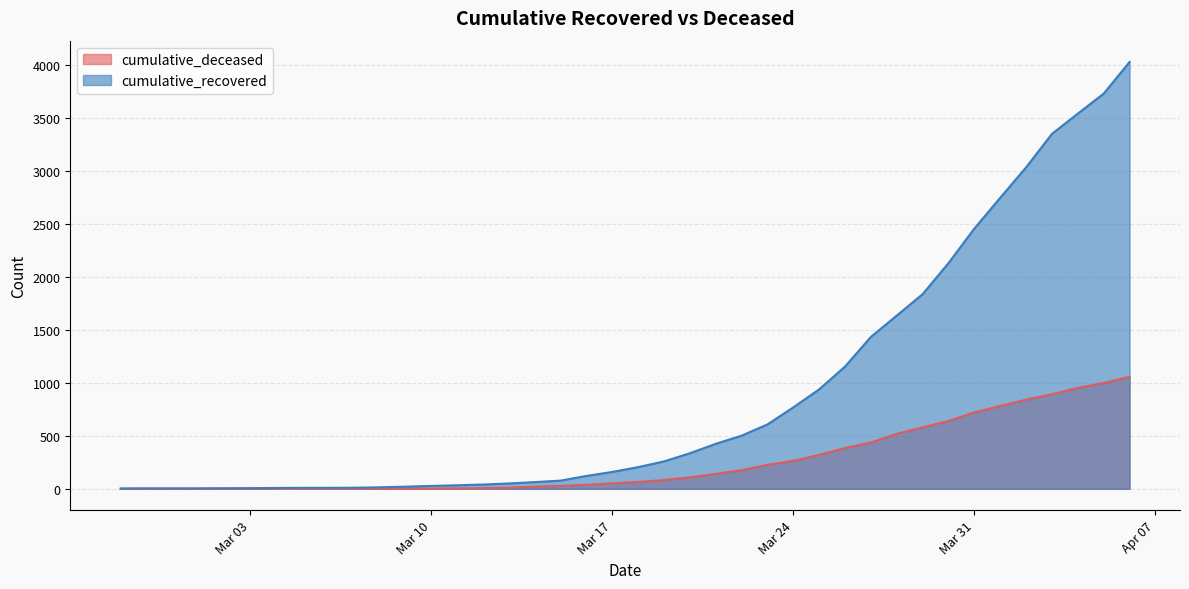

What is the difference between the cumulative_deceased values at 2020-03-23 and 2020-03-05?

226